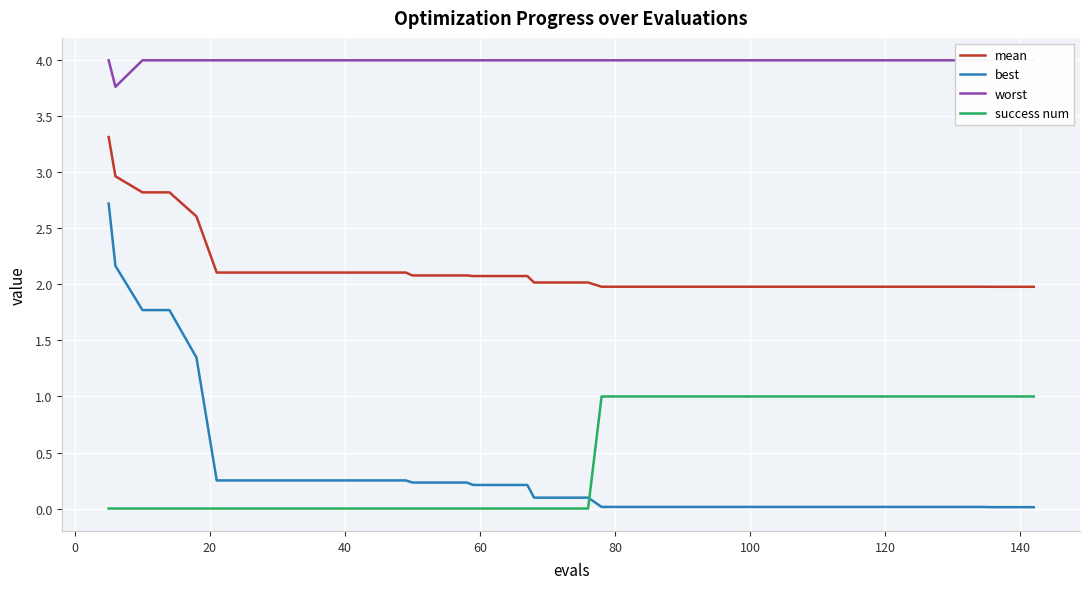

True or false: mean and success num cross at least once.

False